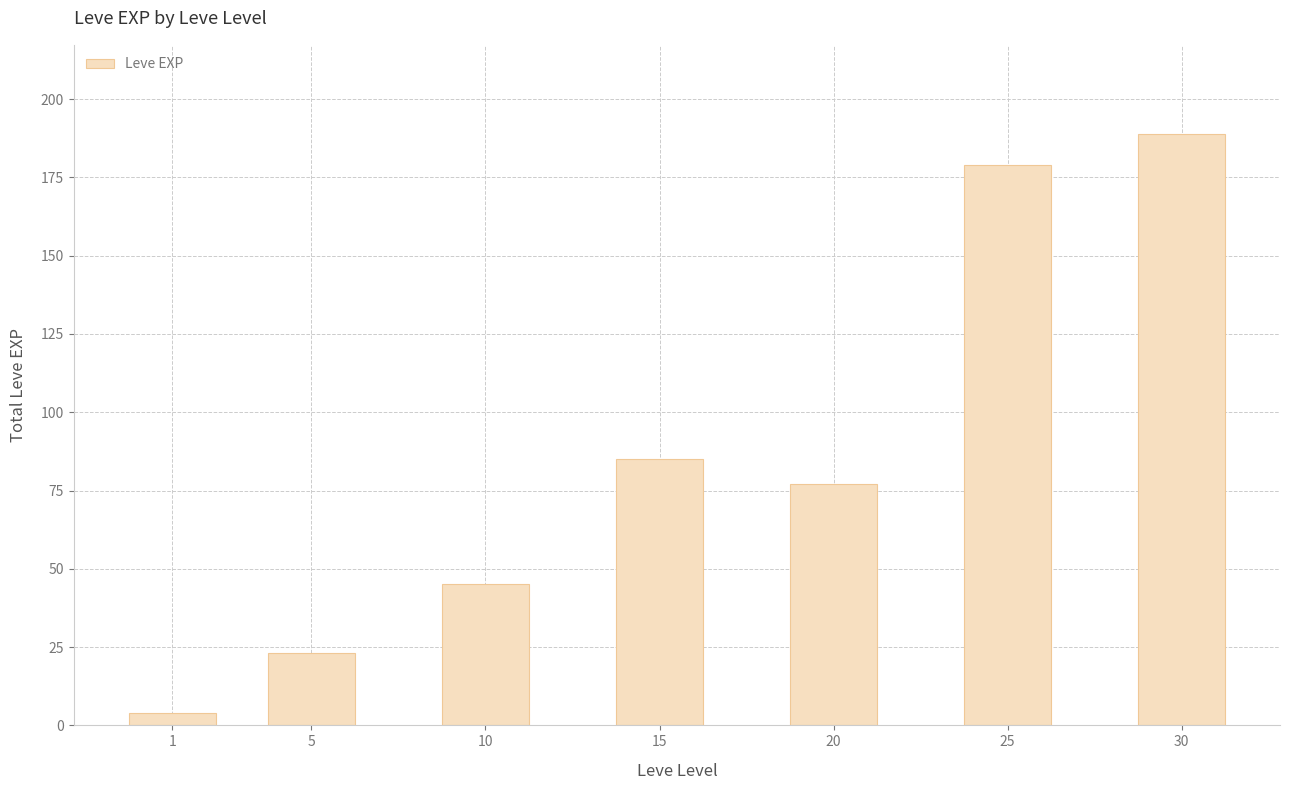

What is the difference between the values at 25 and 5?

156